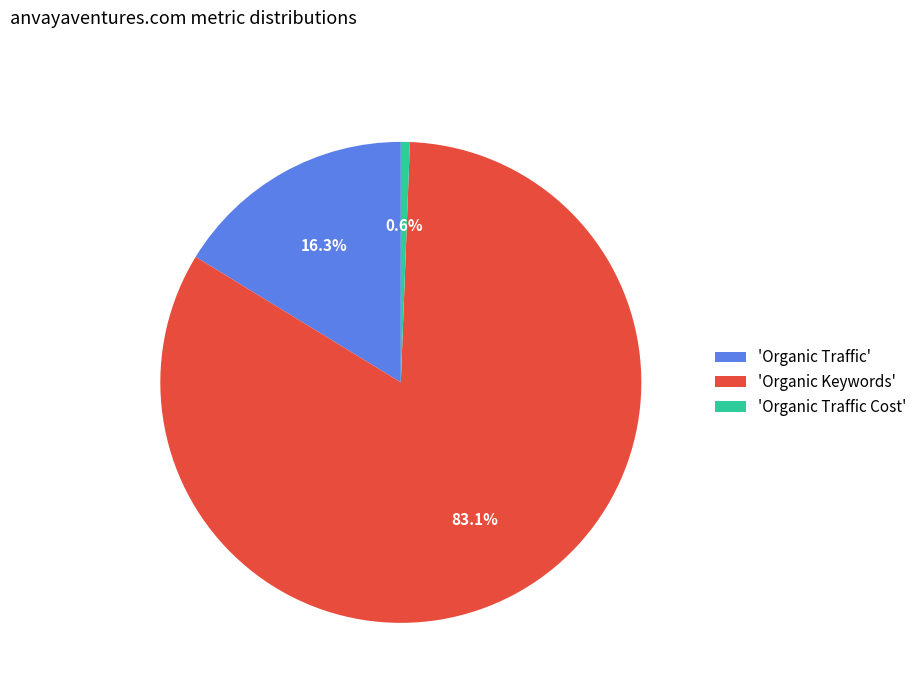

What is the ratio of the value at 'Organic Keywords' to the value at 'Organic Traffic'?

5.1